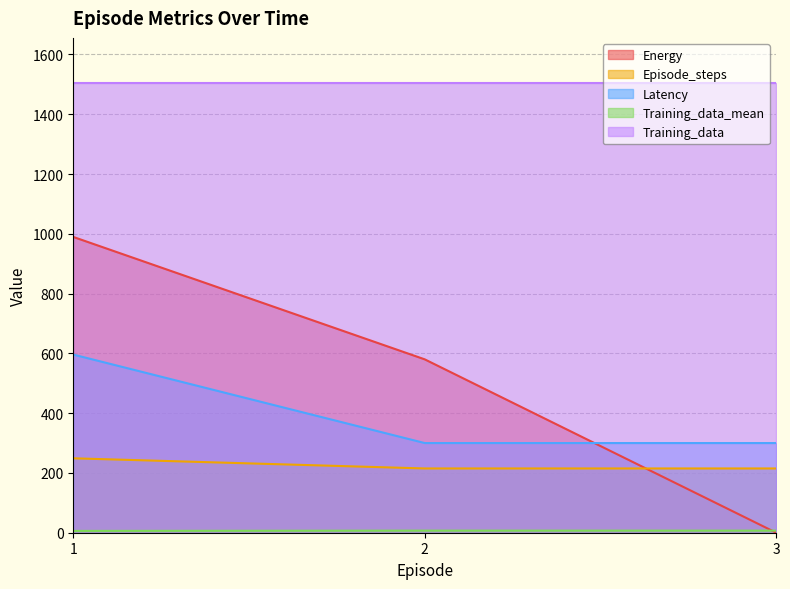

At which category is the sum across all series the highest?

1